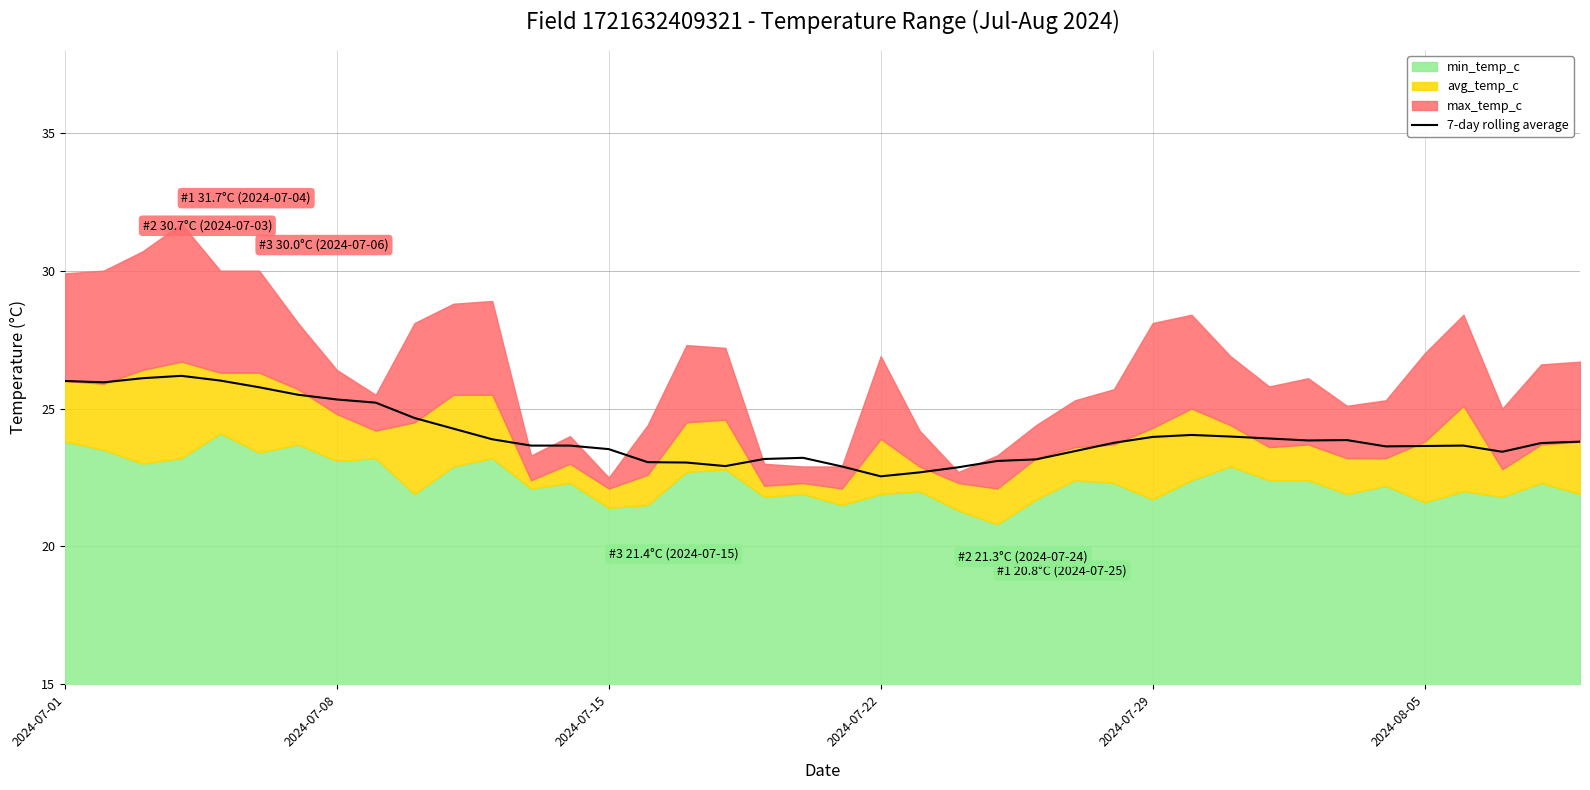

Does the chart display data point markers on the line(s)?

No